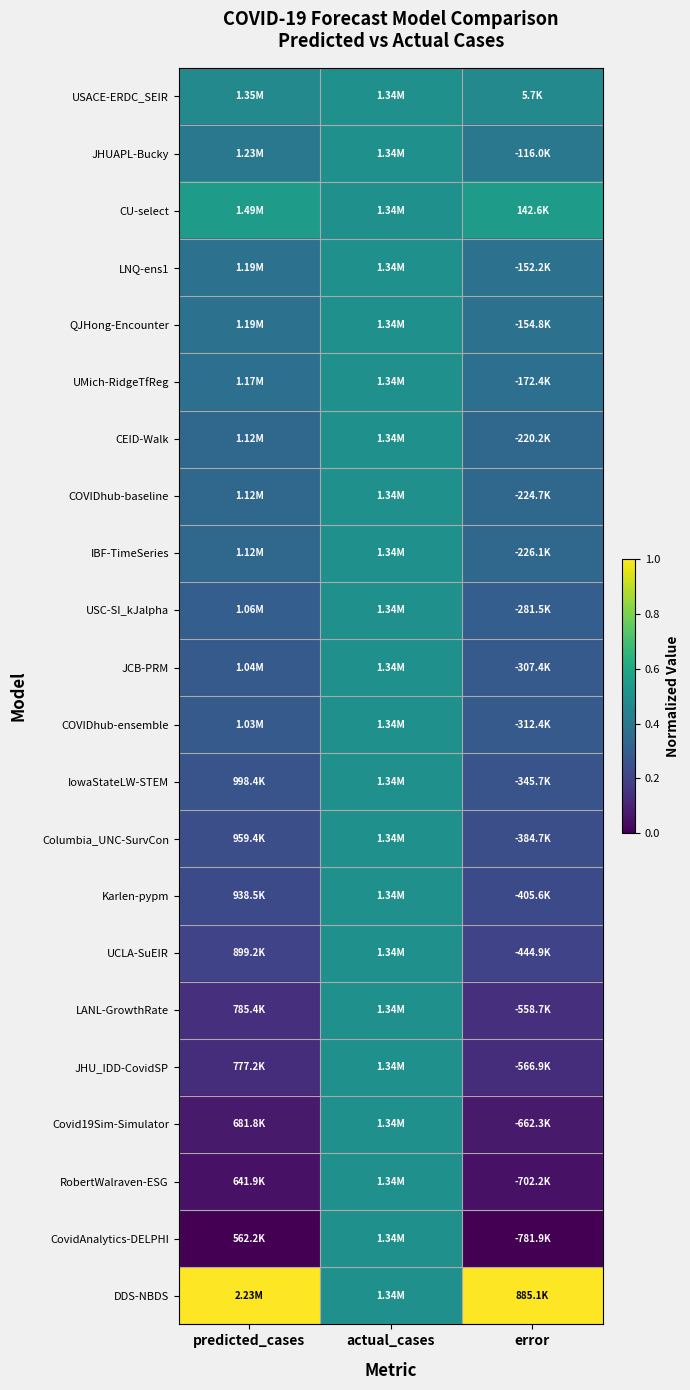

Between predicted_cases and actual_cases, which series saw the biggest shift?

CovidAnalytics-DELPHI